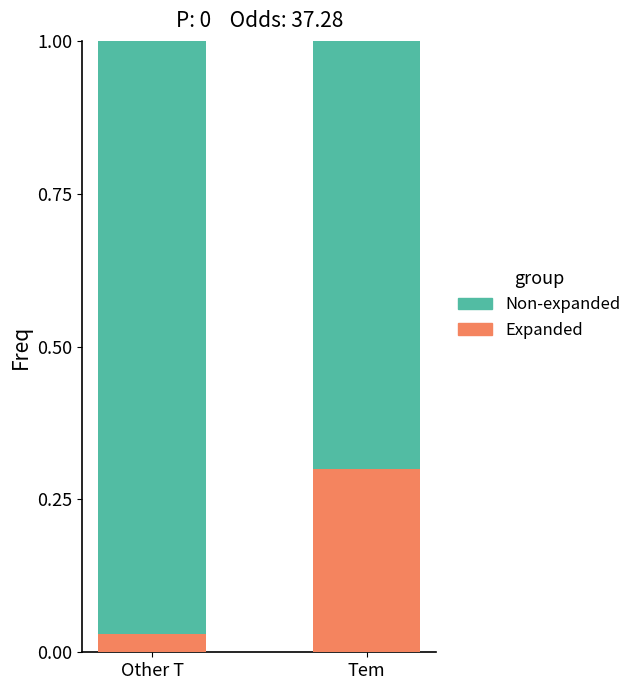

Does the chart contain stacked bars?

Yes